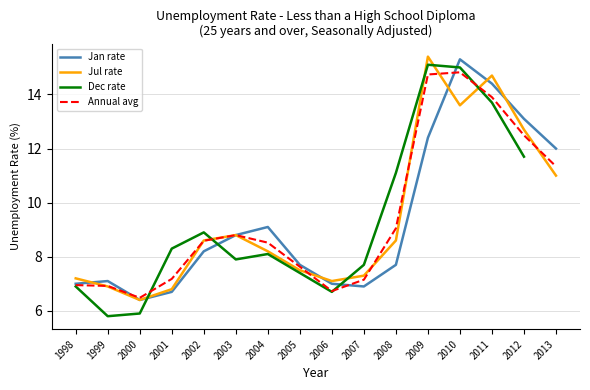

Does the chart display data point markers on the line(s)?

No